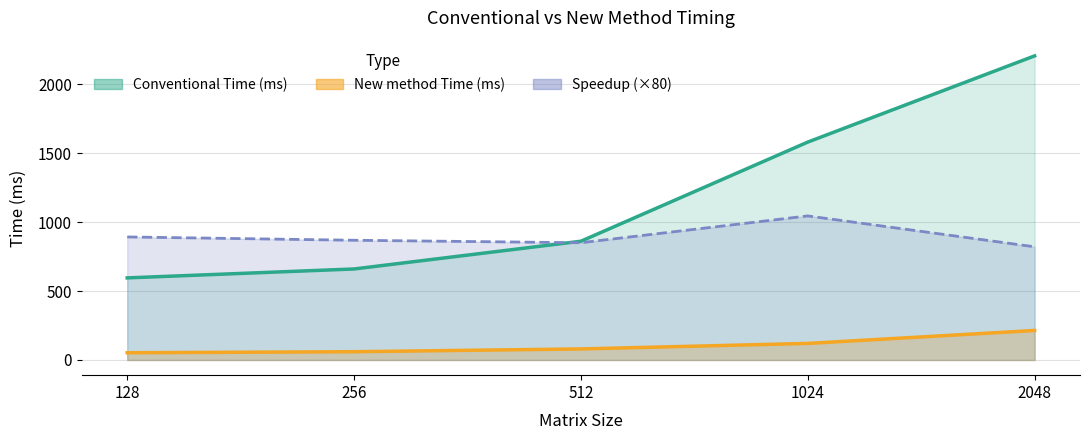

At which label is Speedup closest to 933?

128